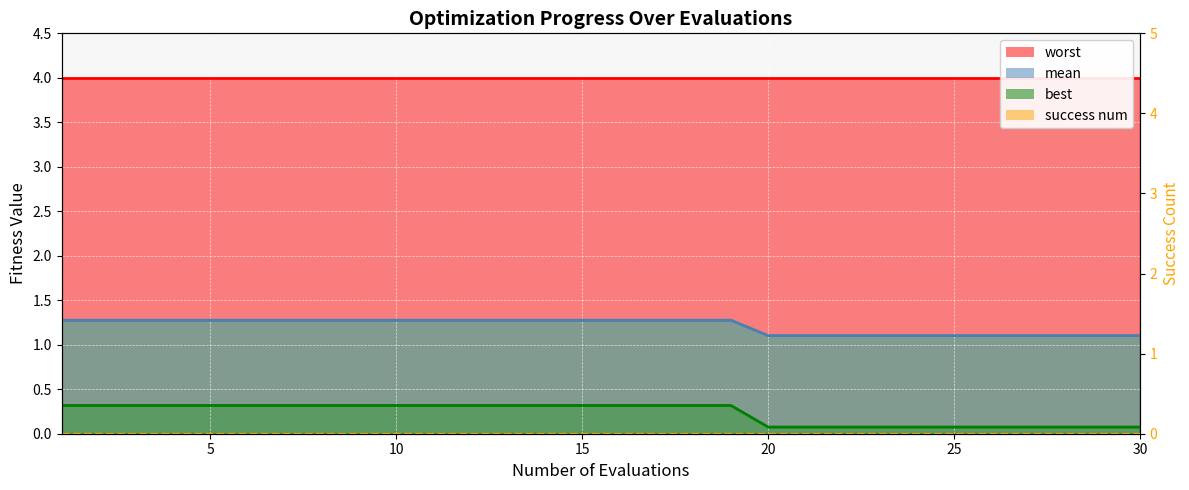

Count the mean values in the range 1 to 2.

30